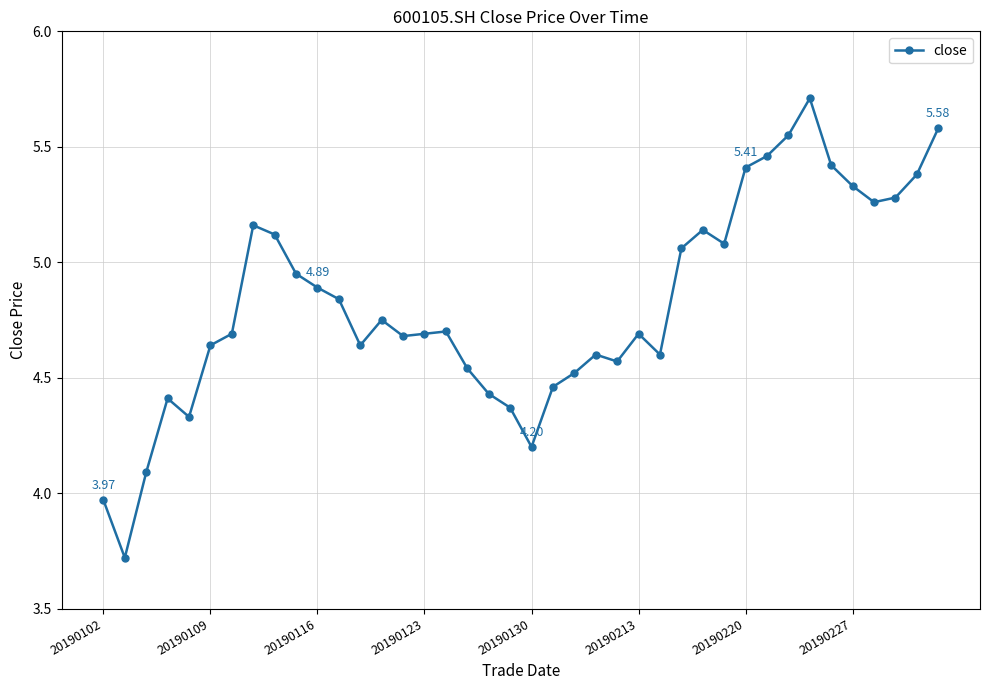

What is the sum of all values?

192.9